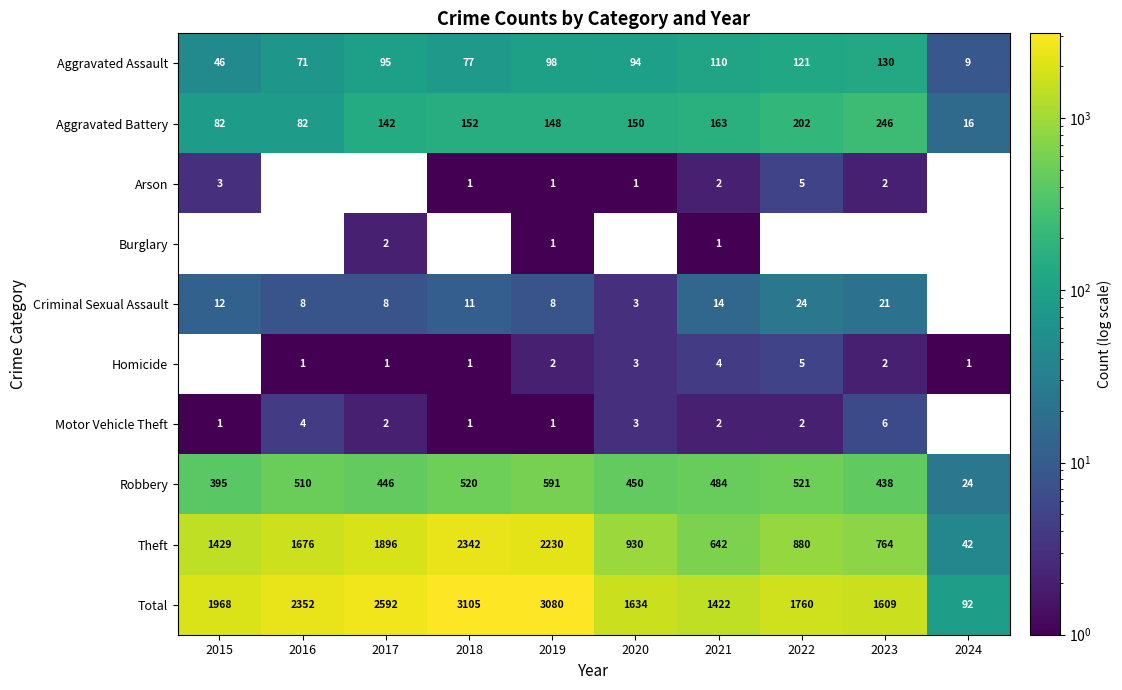

List the labels in order of Aggravated Assault value, smallest first.

2024, 2015, 2016, 2018, 2020, 2017, 2019, 2021, 2022, 2023